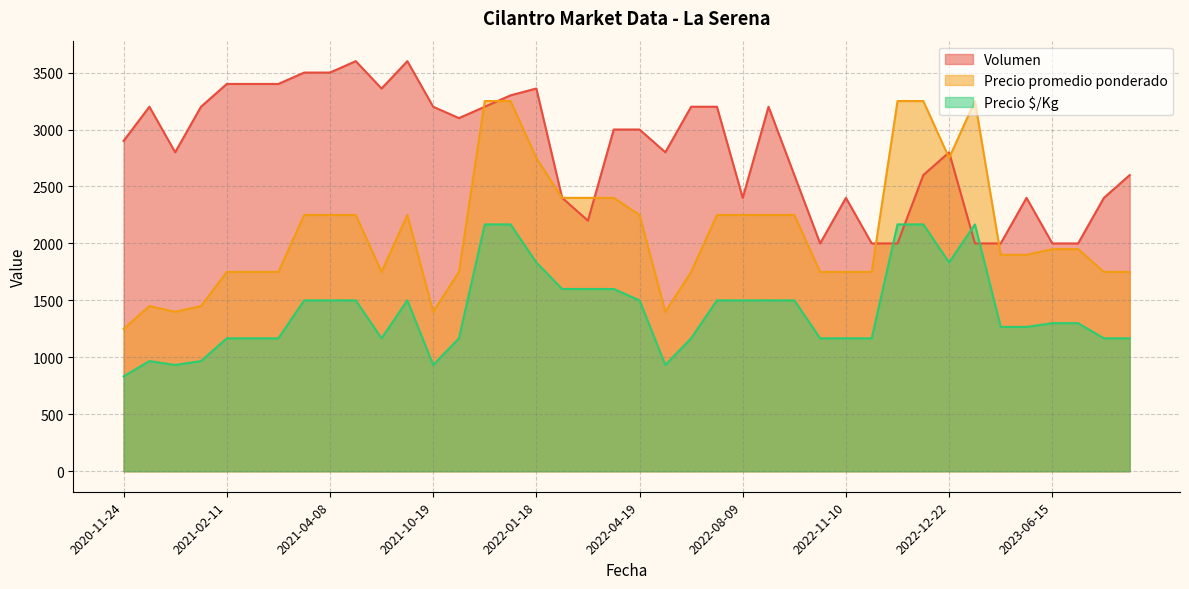

In Volumen, how many points are higher than both neighbors (excluding endpoints)?

12